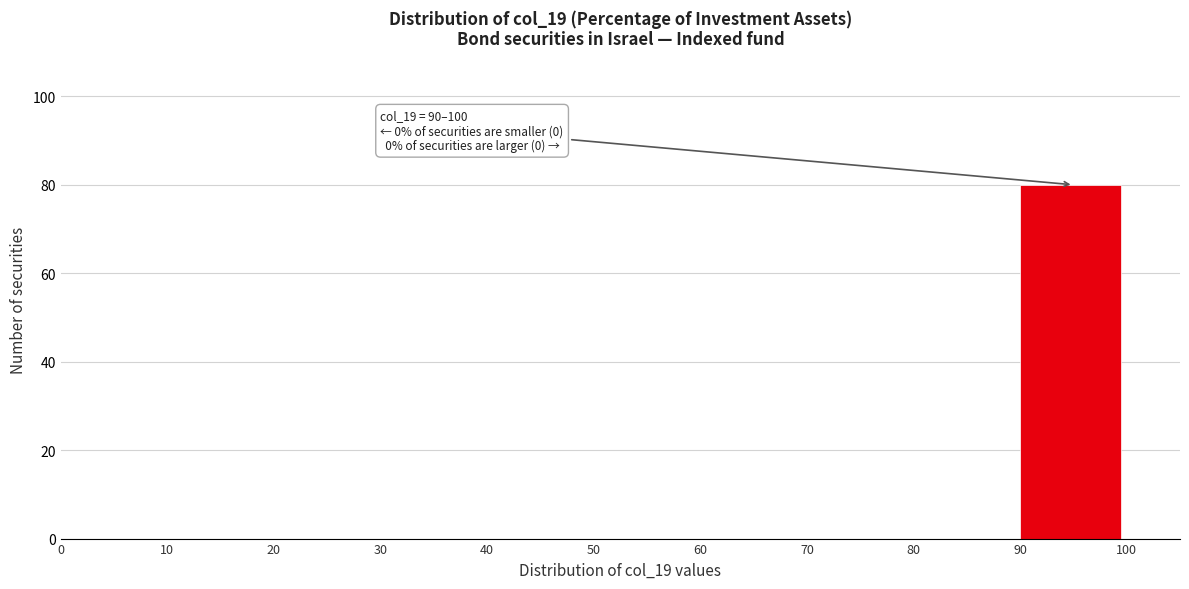

Which range on the x-axis has the tallest bar?

90 to 100